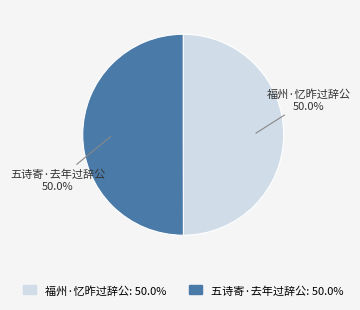

Is the sum of 五诗寄·去年过辞公 and 福州·忆昨过辞公 greater than half?

Yes